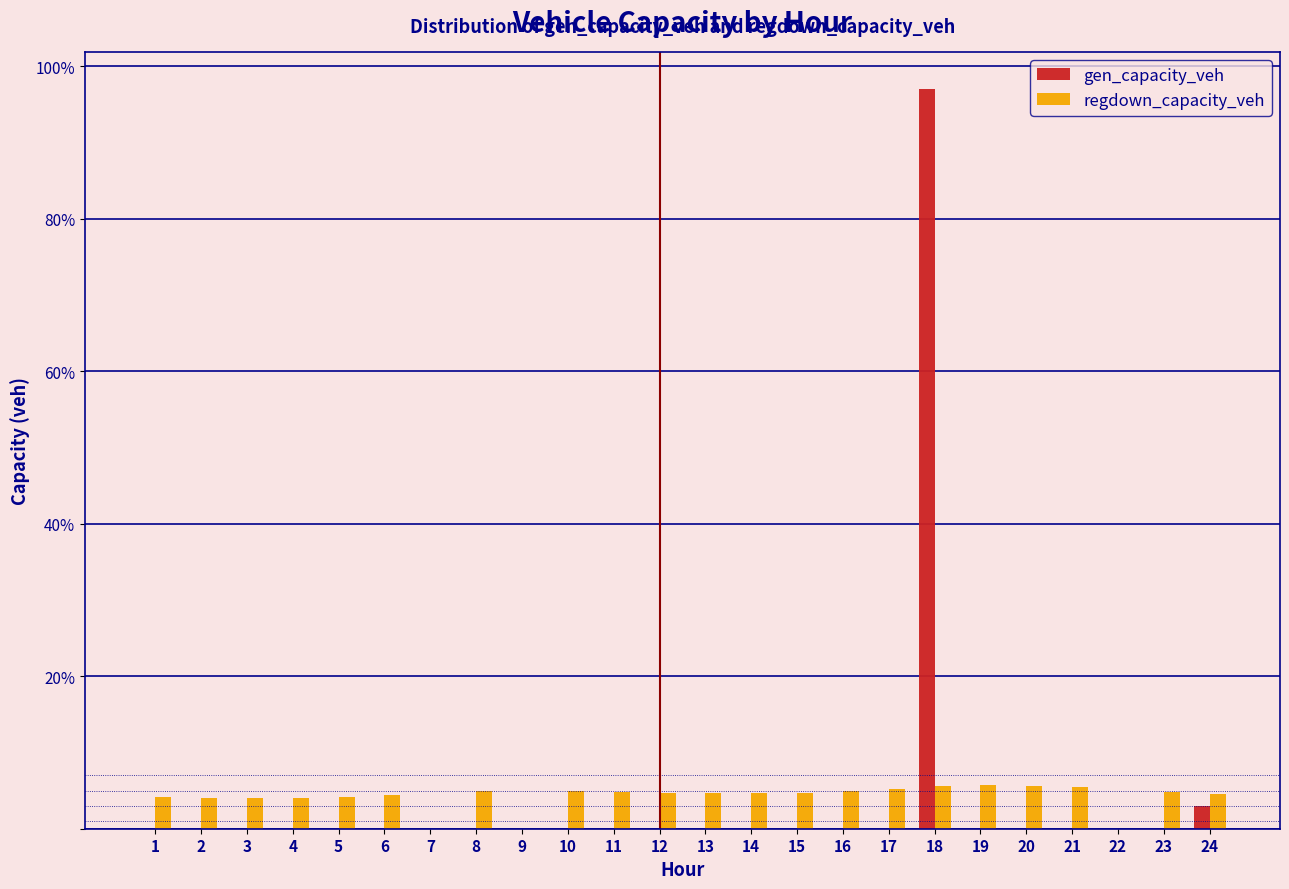

At which label is gen_capacity_veh closest to 48?

24